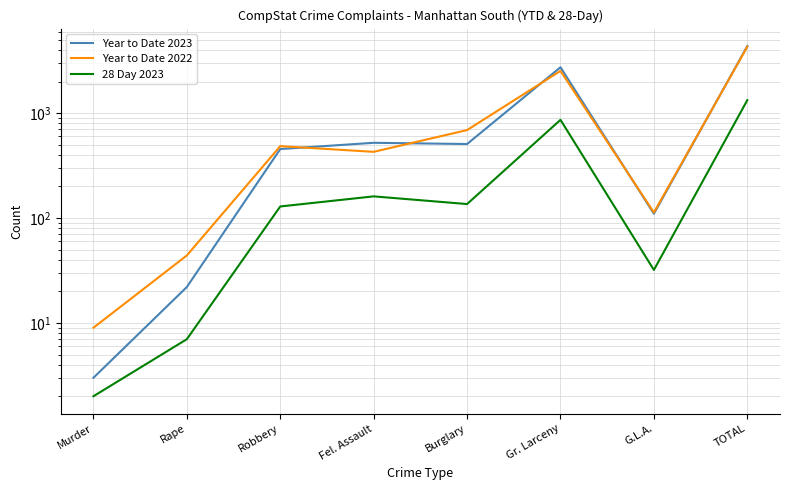

True or false: Year to Date 2023 and 28 Day 2023 cross at least once.

False